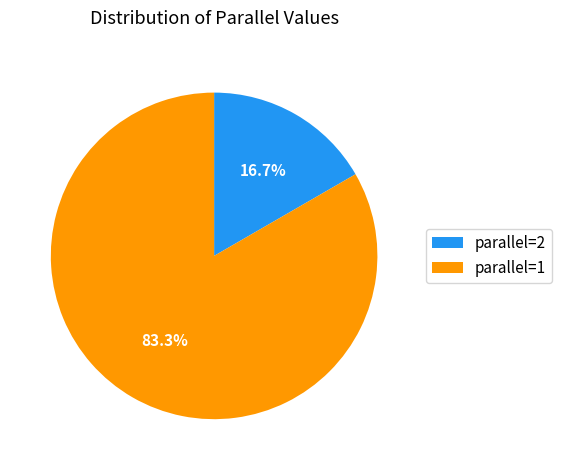

To the nearest percent, what is the combined percentage of parallel=1 and parallel=2?

100%